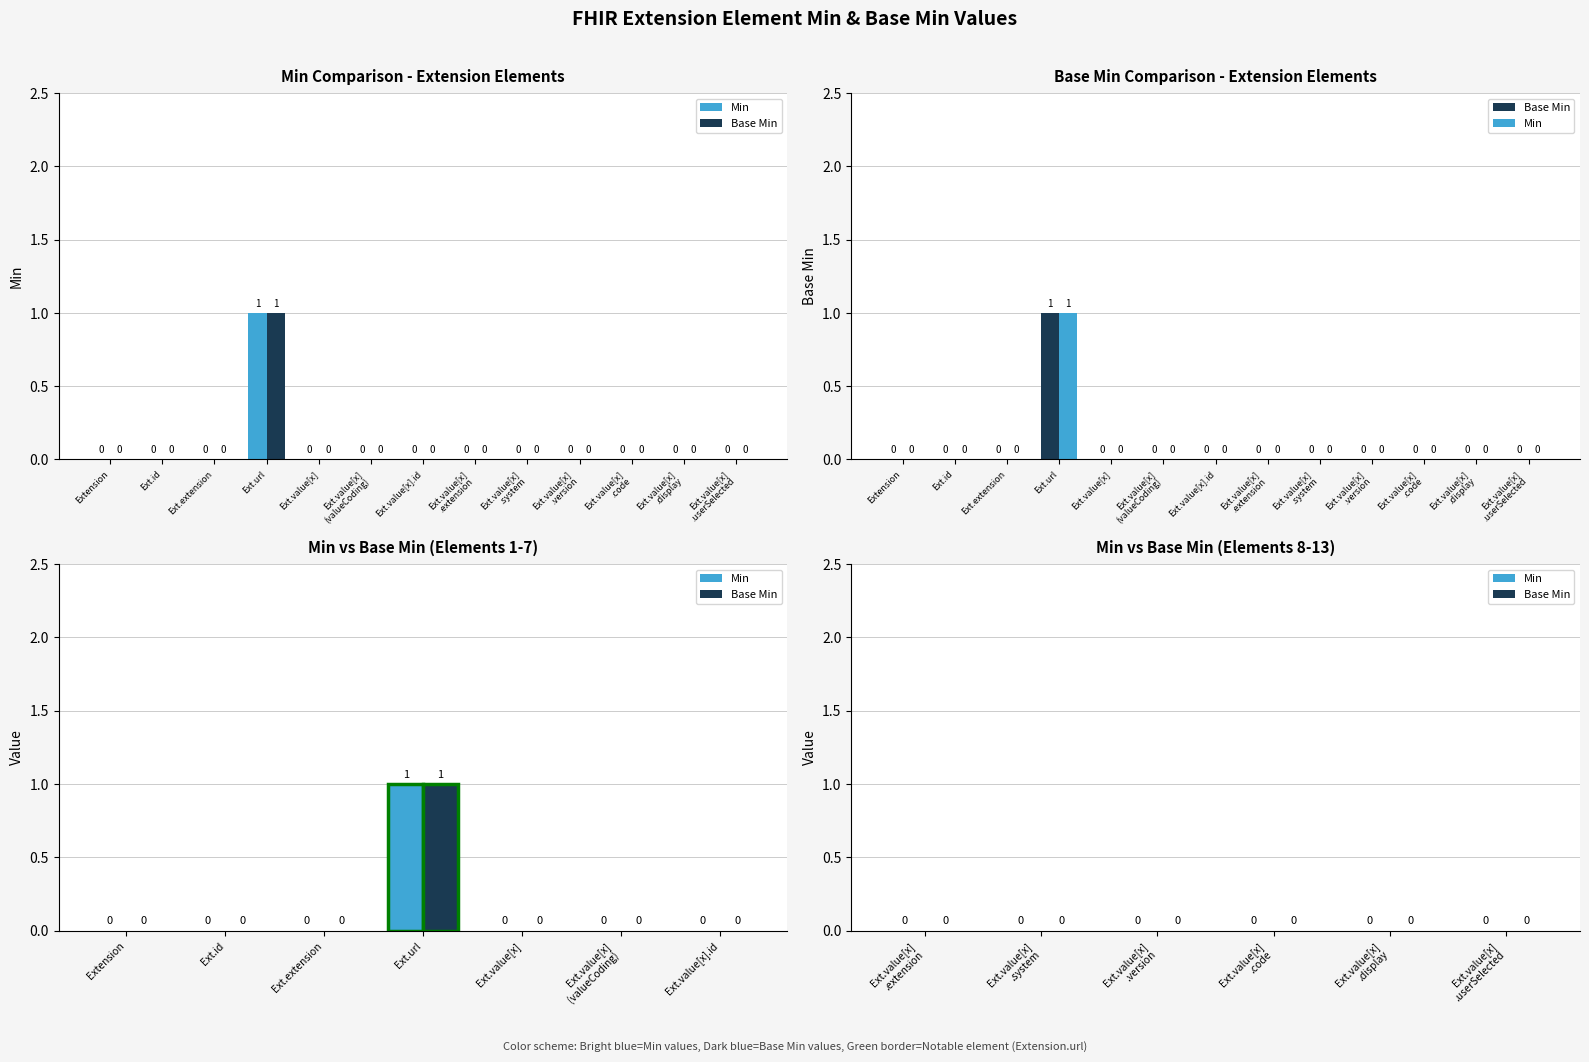

What is the difference between the maximum and second lowest values in the Base Min series?

1